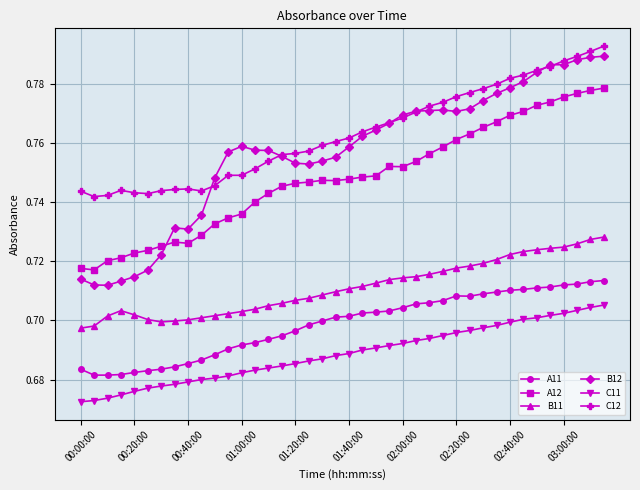

True or false: A12 has more than 0 points higher than both neighbors.

True